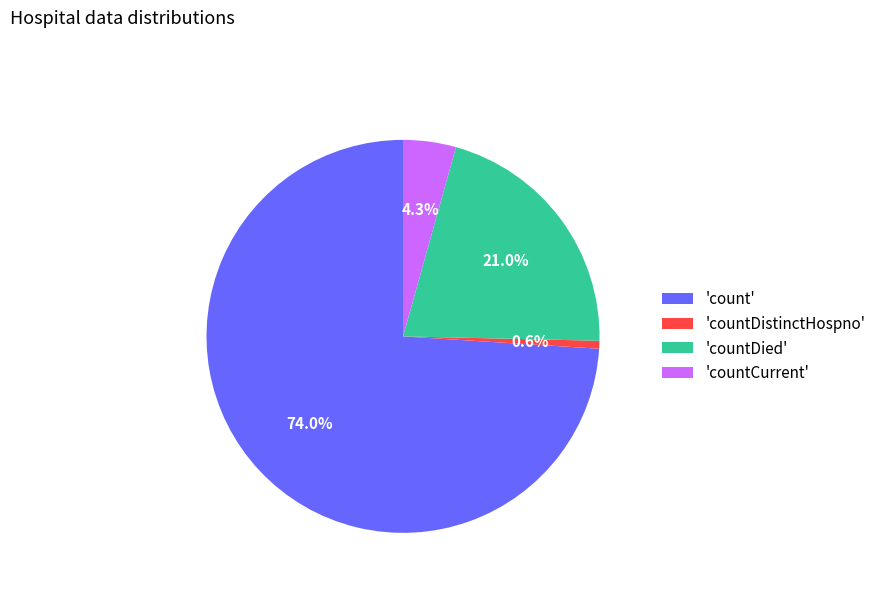

Which has a higher value, 'count' or 'countDied'?

'count'